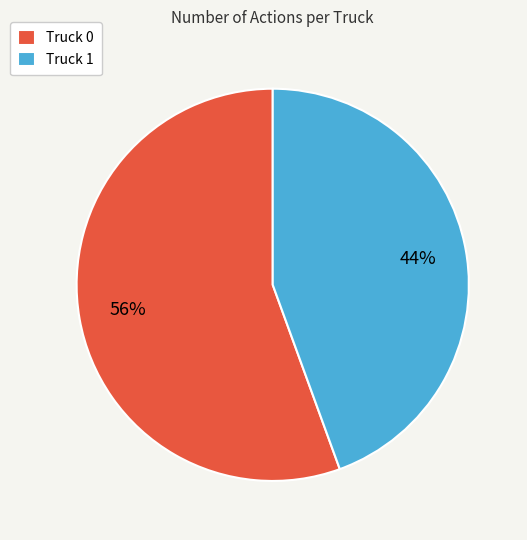

Which category has the smallest portion of the pie?

Truck 1